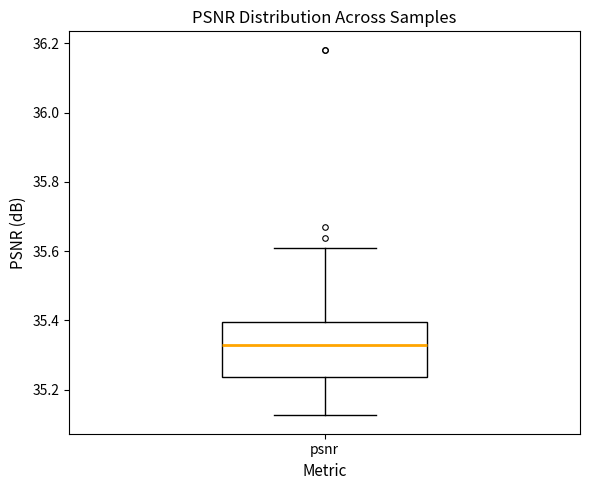

Read this box plot against the y-axis: the position of the median line, the range covered by the box, and the ends of both whiskers. The values are not printed on the chart, so give them approximately, as read against the axis.

median 35.32, box 35.24 to 35.40, whiskers 35.12 to 35.60